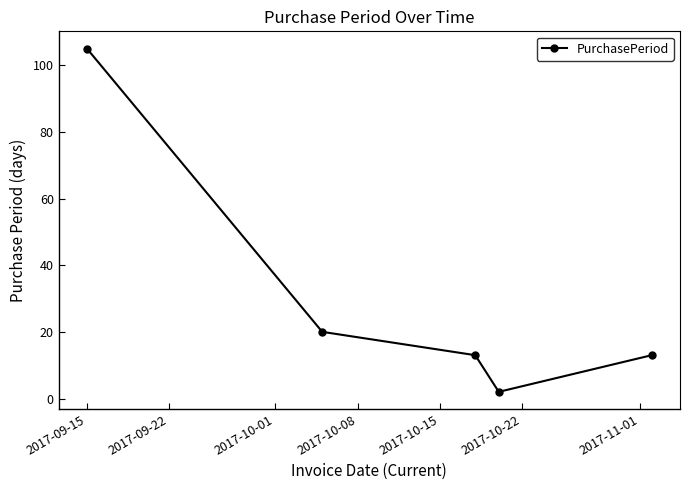

True or false: there are more than 2 points higher than both neighbors.

False